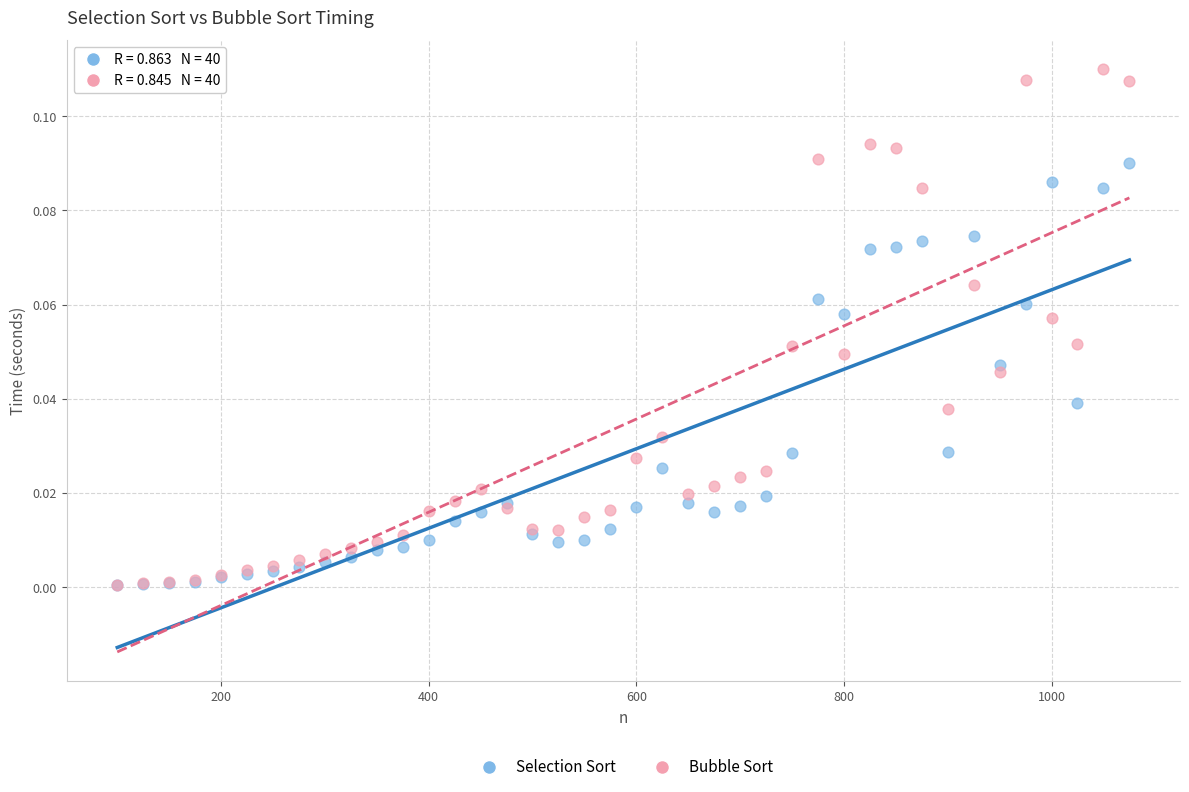

Which series has the largest Y range (max minus min)?

Bubble Sort